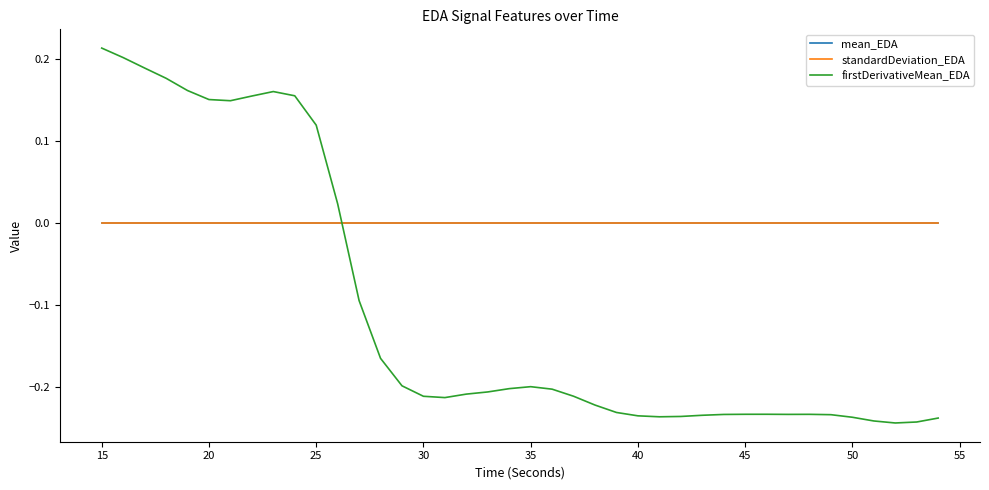

Which series has the largest range (max minus min)?

firstDerivativeMean_EDA